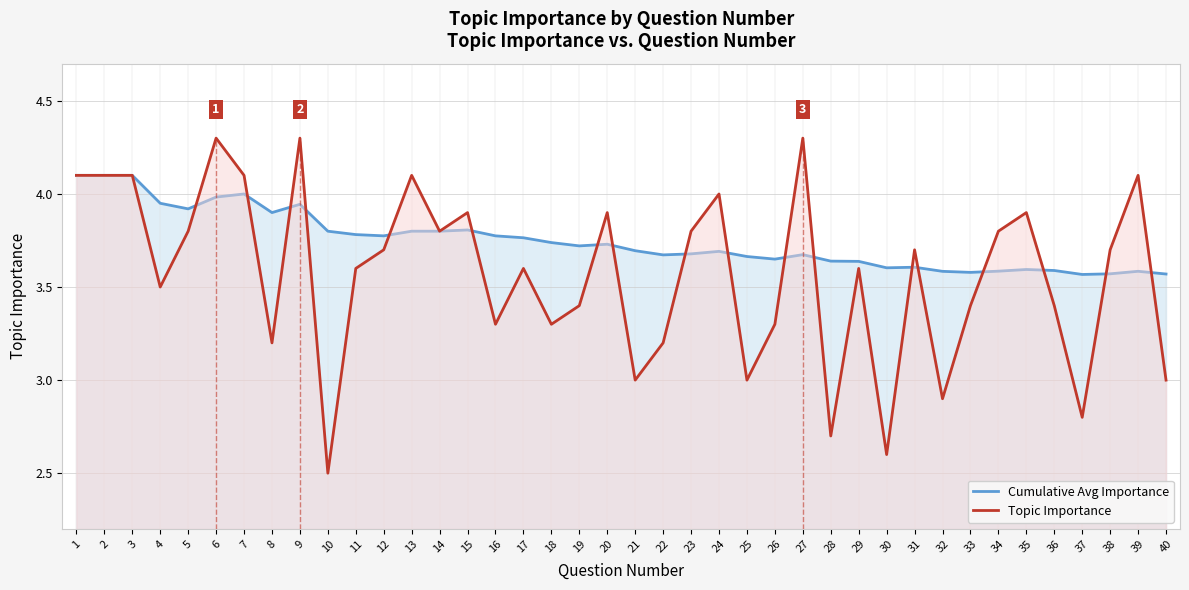

Is it true that Cumulative Avg Importance equals 3.8 at 16?

True